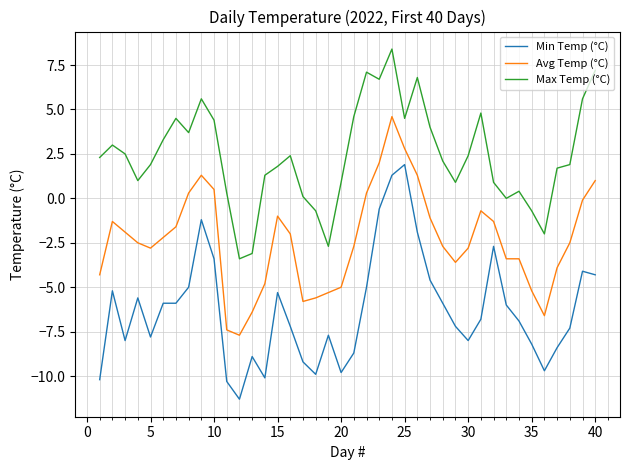

True or false: Min Temp (°C) and Max Temp (°C) intersect in this chart.

False